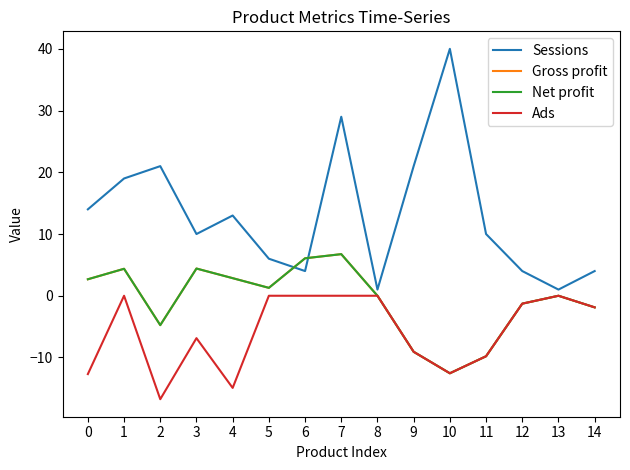

Does the chart have visible grid lines?

No